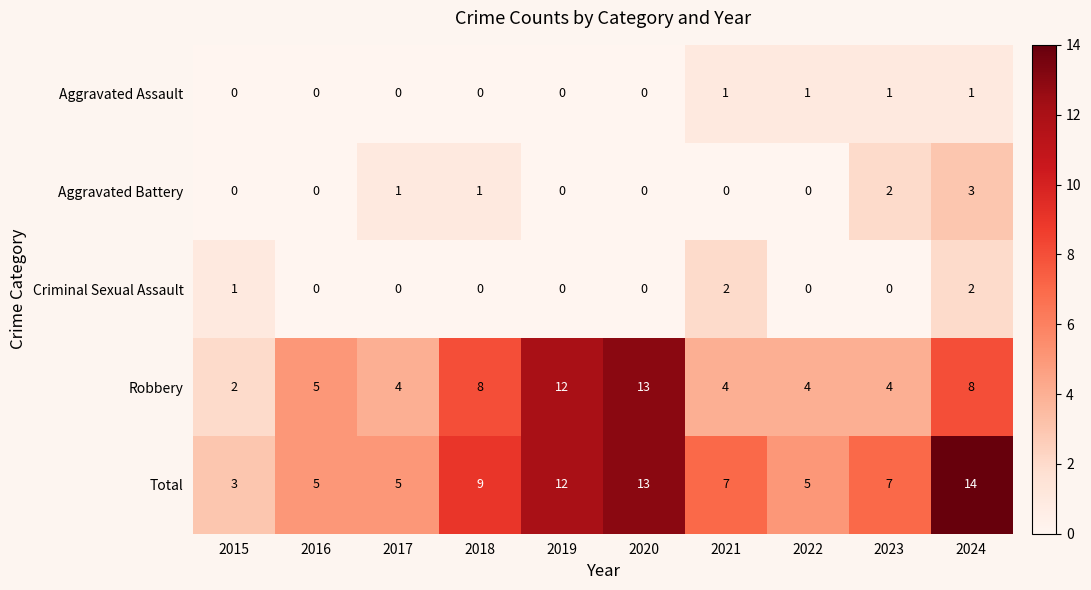

At 2023, list the series in order from smallest to largest.

Criminal Sexual Assault, Aggravated Assault, Aggravated Battery, Robbery, Total